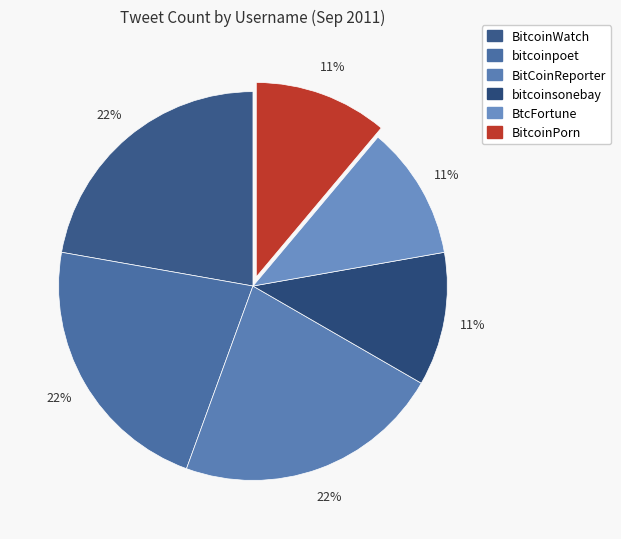

Which category has the smallest portion of the pie?

bitcoinsonebay